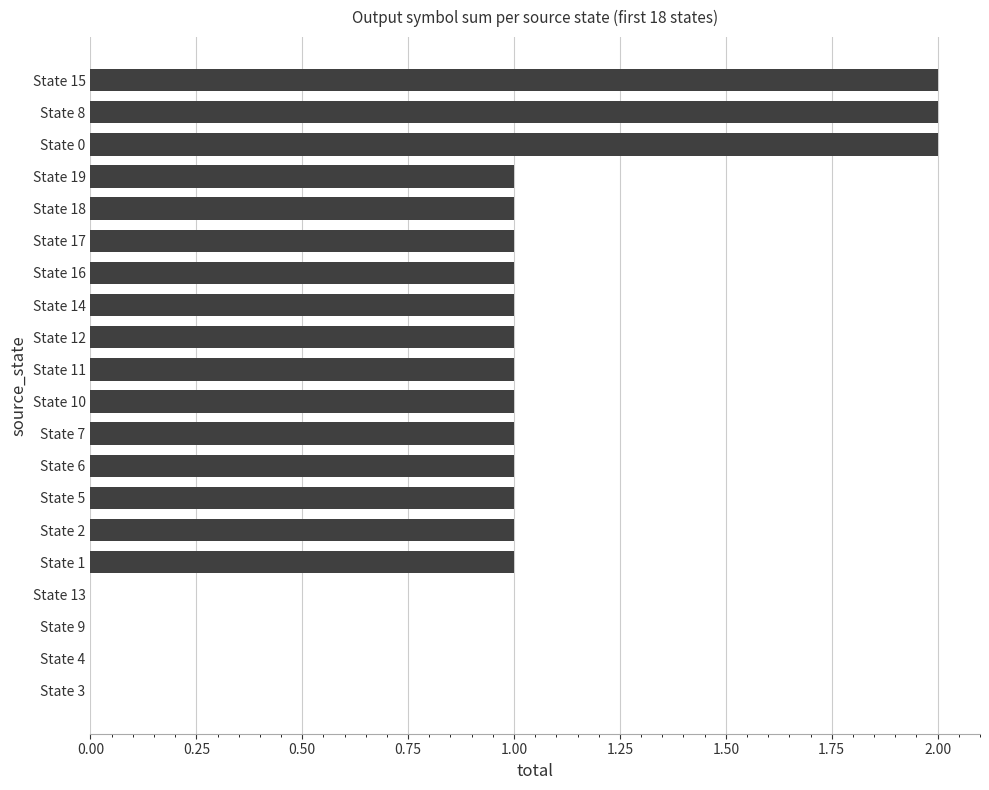

What is the ratio of the value at State 8 to the value at State 12?

2.0